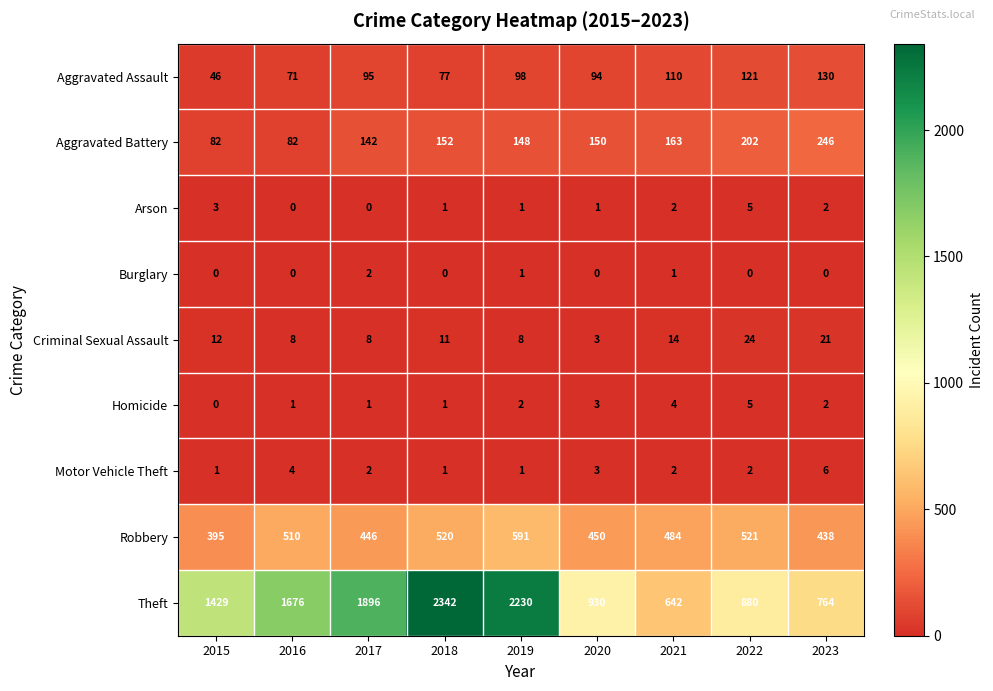

Which series has the widest spread of values?

Theft